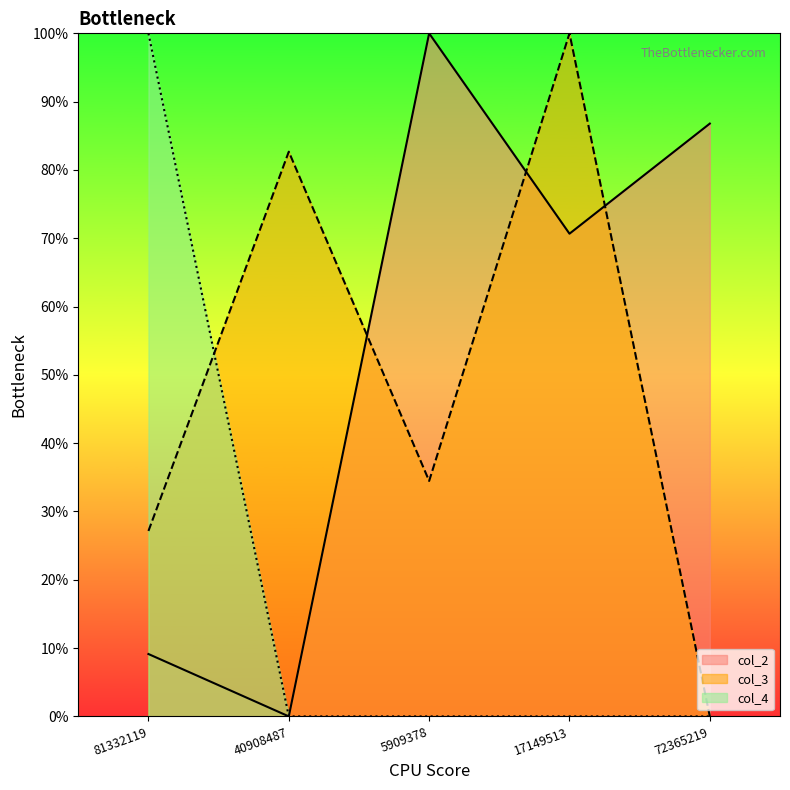

Which label corresponds to the smallest value in the chart?

40908487